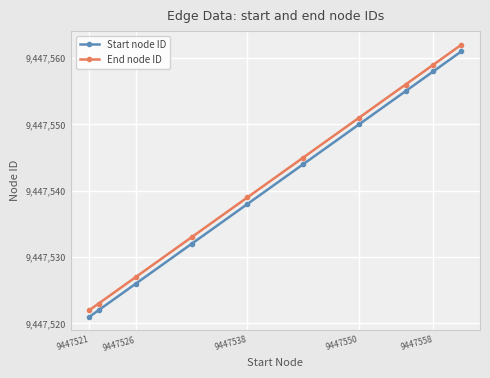

At how many categories does at least one series exceed 9447554?

3